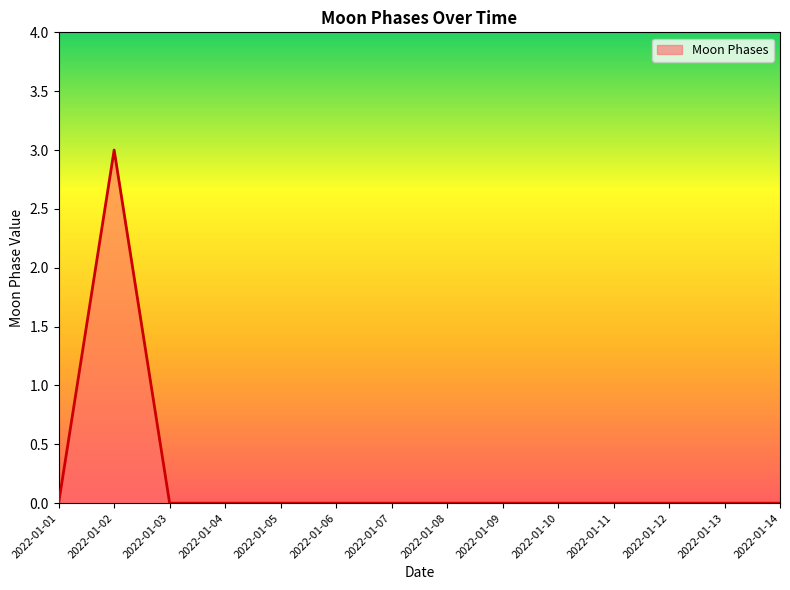

What is the difference between the maximum and second lowest values?

3